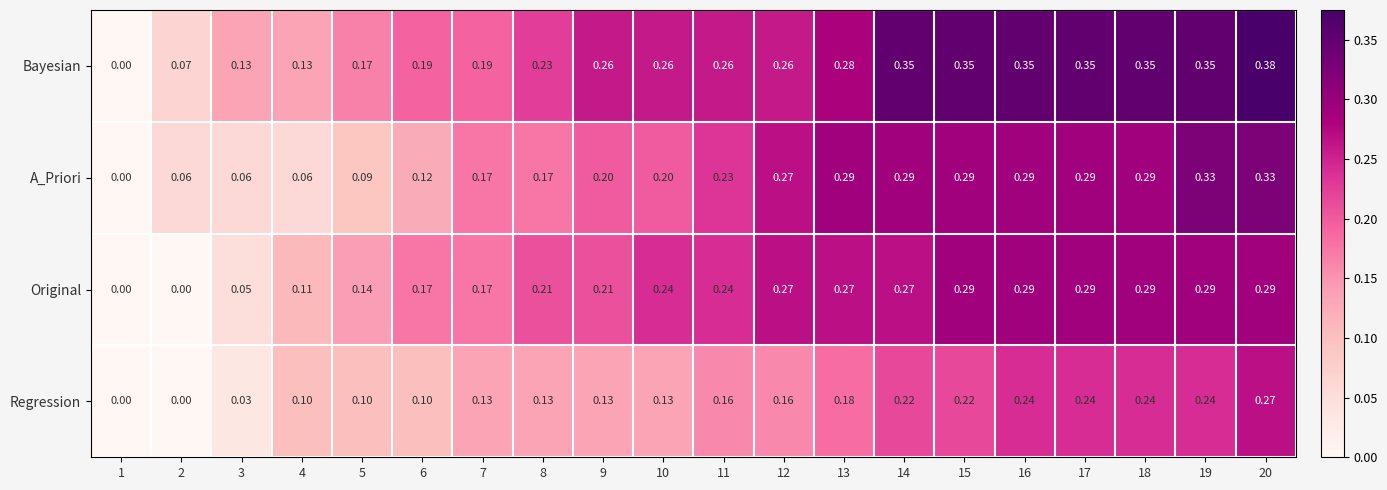

What is the spread (max minus min) of values at 7?

0.1